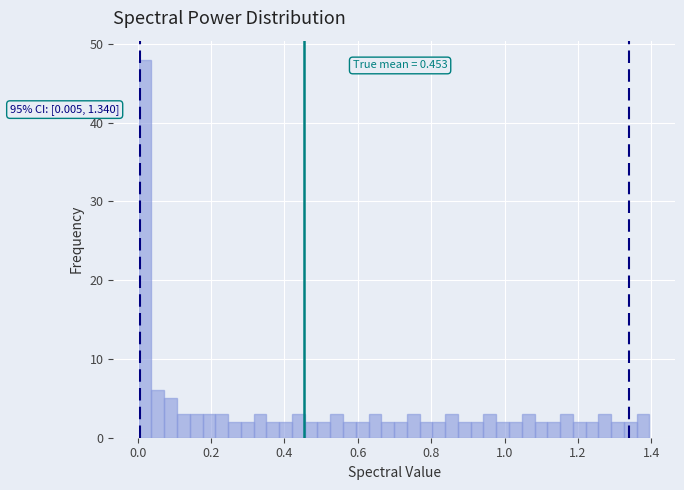

Around what value on the x-axis is the tallest bar? Give the approximate position of its centre, as read against the axis.

0.02